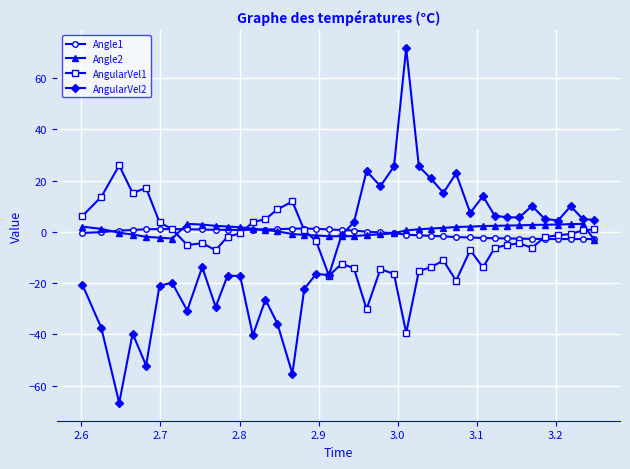

True or false: AngularVel1 and Angle2 cross at least once.

True